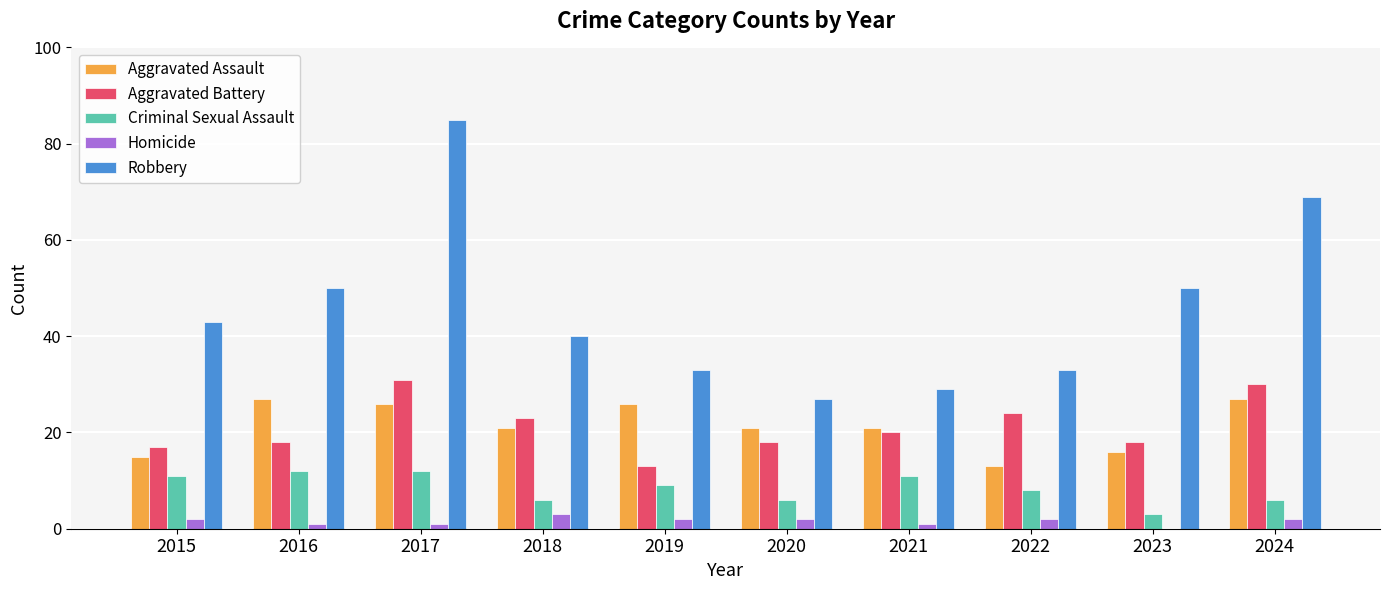

Reading left to right, list all the values displayed in this chart.

Aggravated Assault: 2015=15	2016=27	2017=26	2018=21	2019=26	2020=21	2021=21	2022=13	2023=16	2024=27
Aggravated Battery: 2015=17	2016=18	2017=31	2018=23	2019=13	2020=18	2021=20	2022=24	2023=18	2024=30
Criminal Sexual Assault: 2015=11	2016=12	2017=12	2018=6	2019=9	2020=6	2021=11	2022=8	2023=3	2024=6
Homicide: 2015=2	2016=1	2017=1	2018=3	2019=2	2020=2	2021=1	2022=2	2023=0	2024=2
Robbery: 2015=43	2016=50	2017=85	2018=40	2019=33	2020=27	2021=29	2022=33	2023=50	2024=69